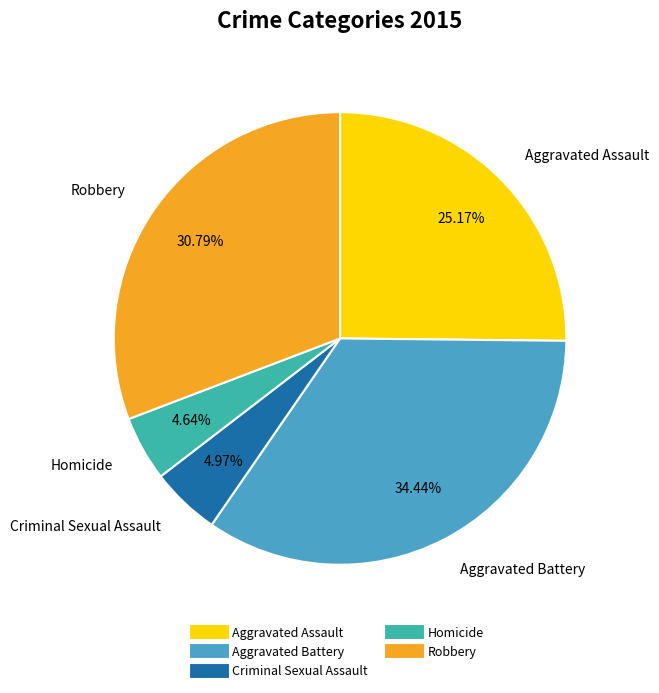

To the nearest percent, what percentage of the pie is Criminal Sexual Assault?

5%